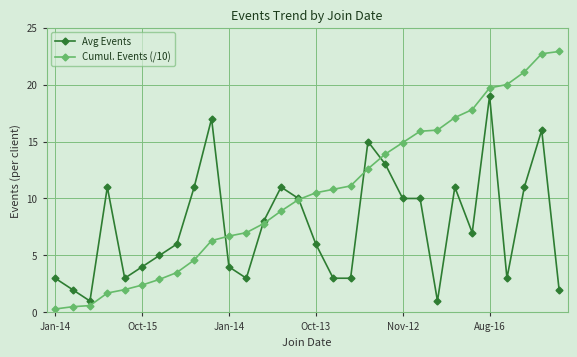

Which series has the largest total across all categories?

Cumul. Events (/10)